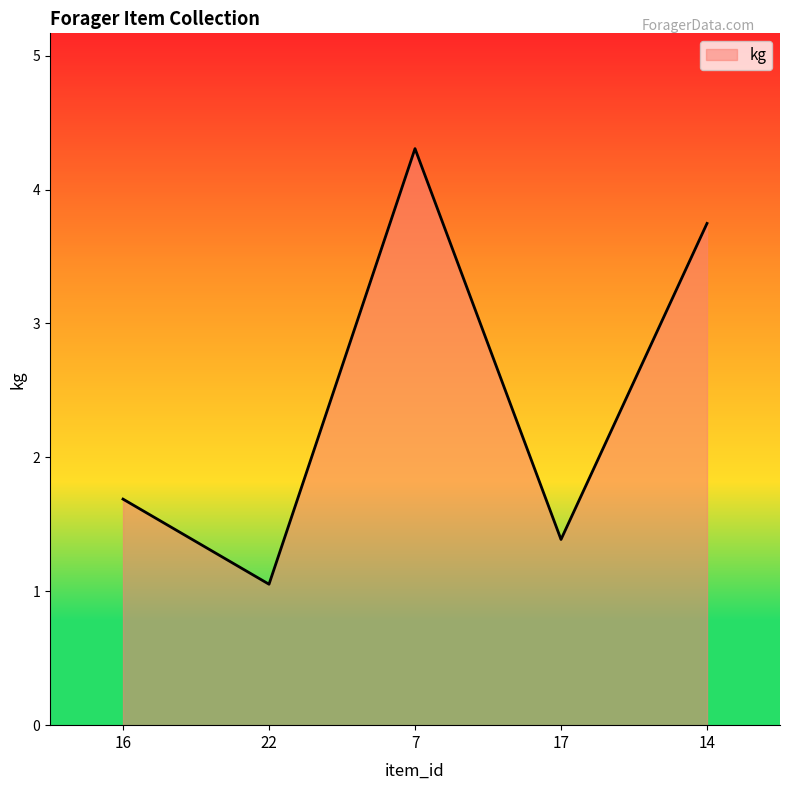

Reading left to right, list all the values displayed in this chart.

1.7	1.1	4.3	1.4	3.7